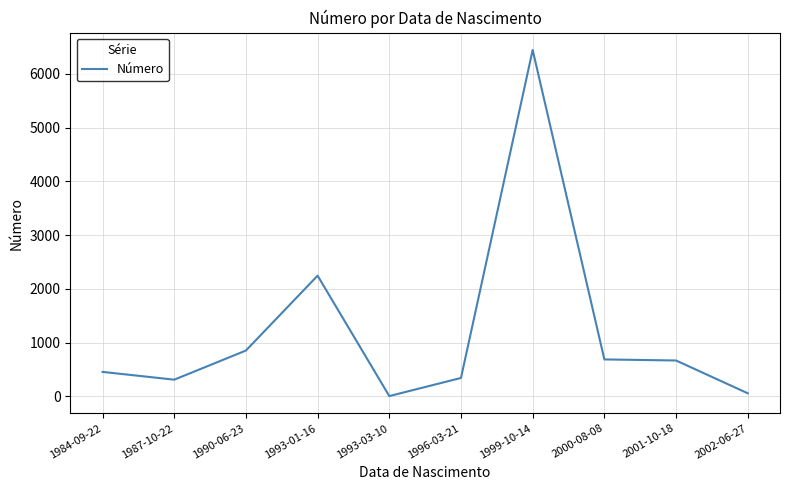

Is it true that the value at 1990-06-23 is 403?

False